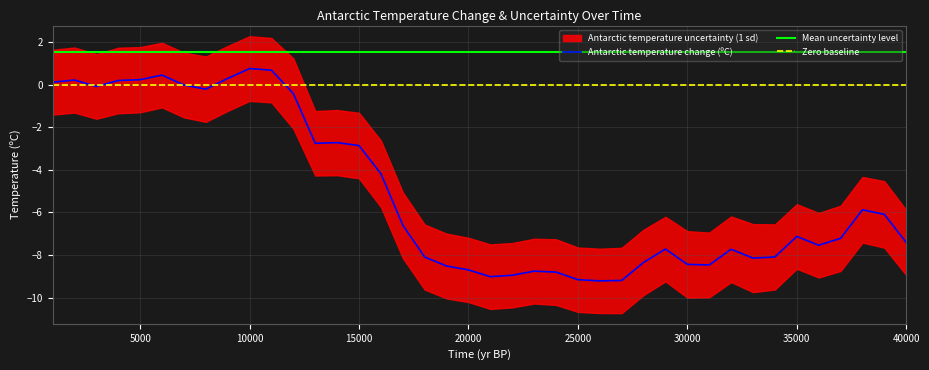

What is the difference between the maximum and minimum values?

10.0